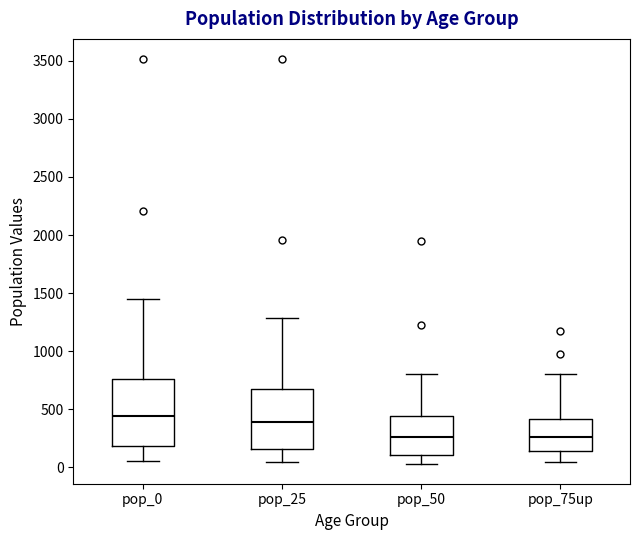

Where does the lower whisker of the box for pop_75up end on the y-axis? The values are not printed on the chart, so give them approximately, as read against the axis.

50